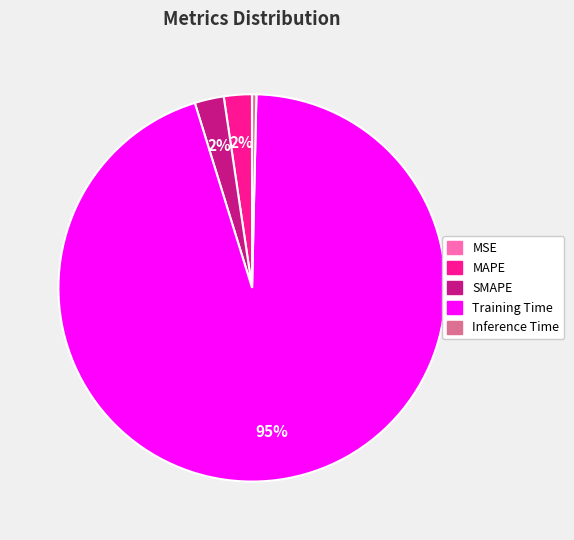

The Inference Time slice represents 0% of the pie. True or false?

True